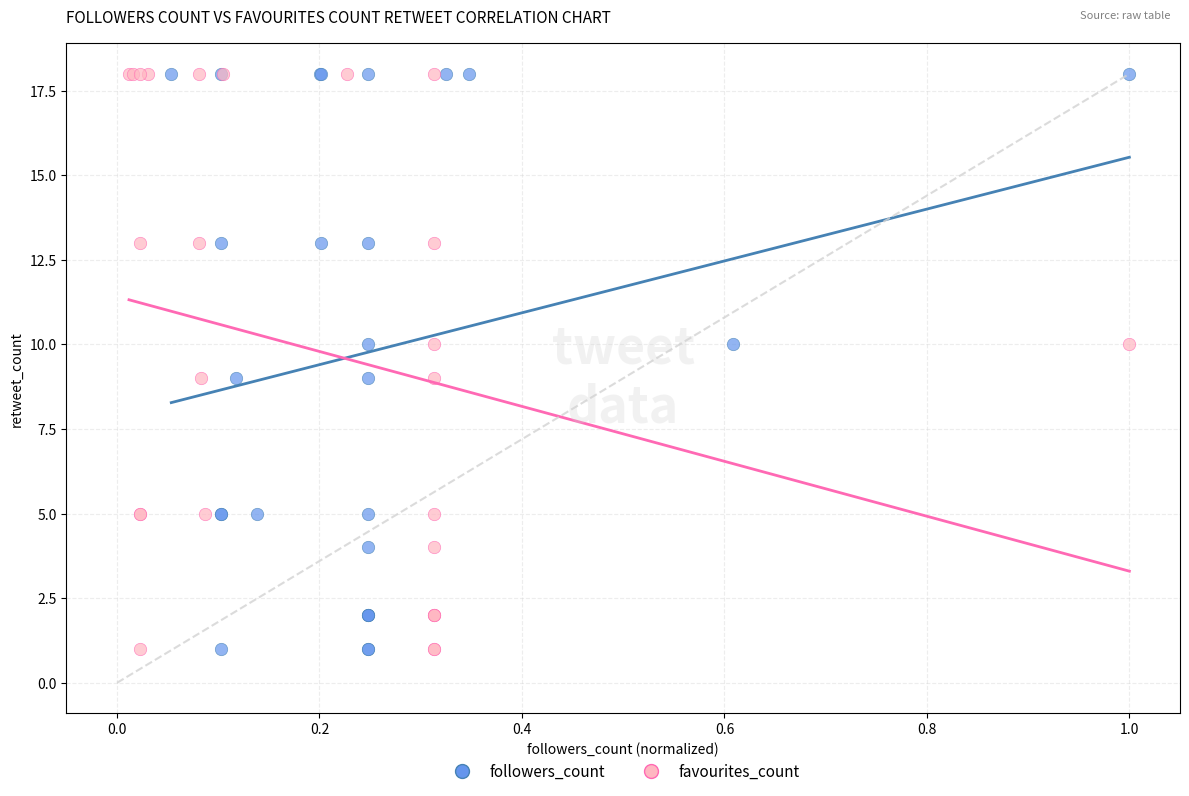

What are all the series names shown in the legend?

followers_count, favourites_count